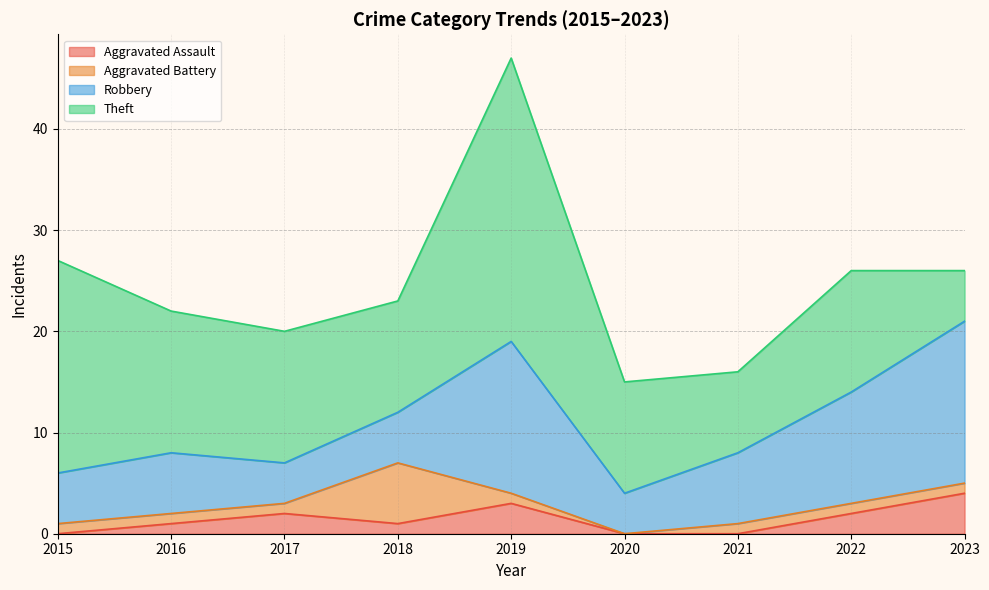

How many times do Robbery and Theft cross each other?

1